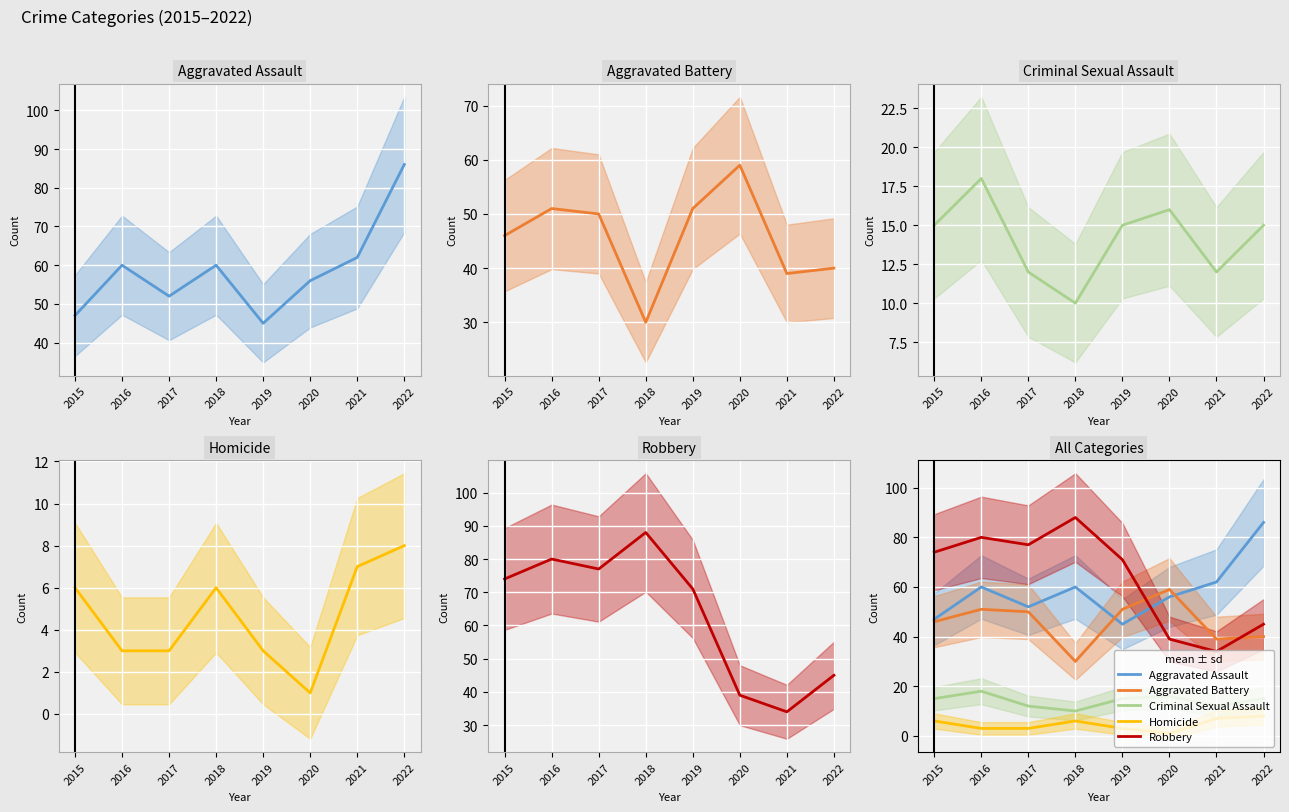

Is this an area chart (filled region under the line)?

No